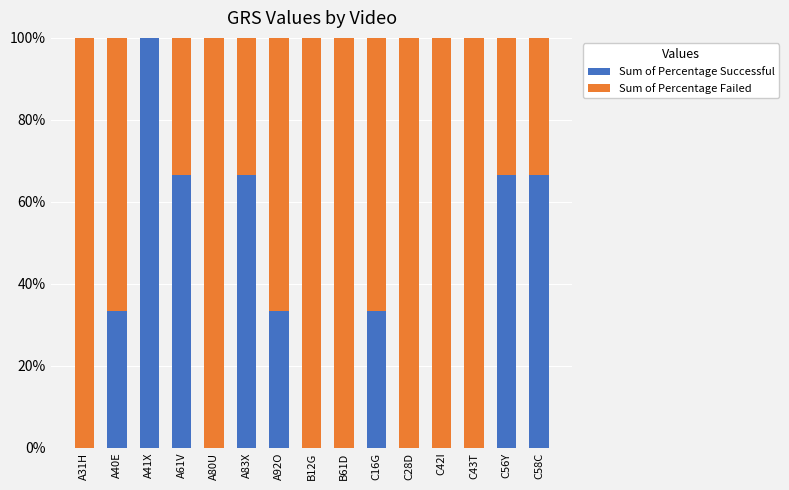

What is the sum of all Sum of Percentage Successful values?

466.7